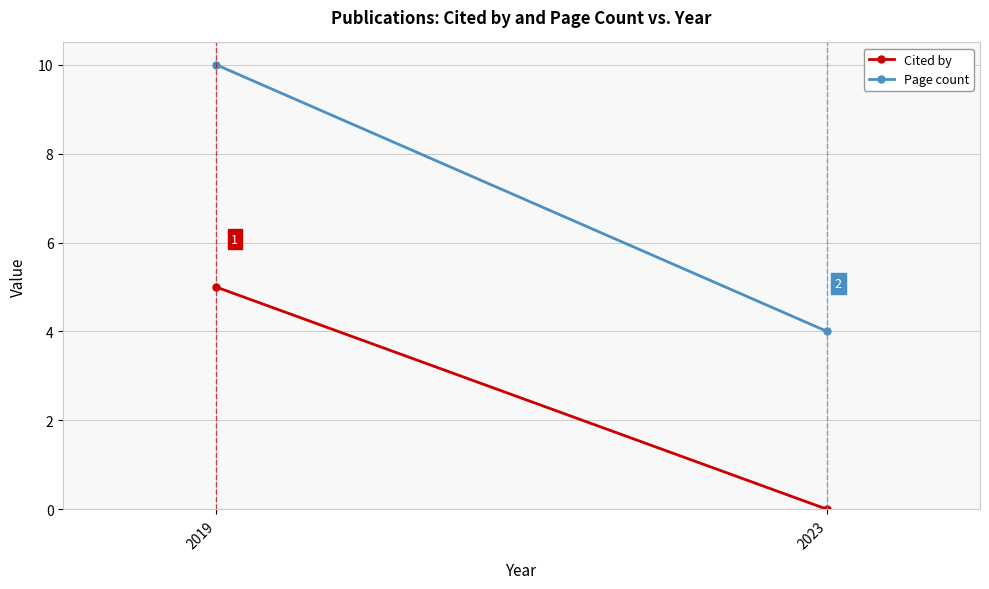

How many distinct data groups are displayed?

2